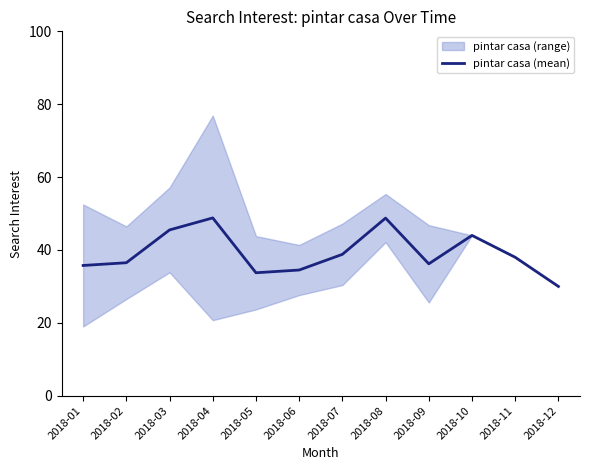

List the labels in order of value, largest first.

2018-04, 2018-08, 2018-03, 2018-10, 2018-07, 2018-11, 2018-02, 2018-09, 2018-01, 2018-06, 2018-05, 2018-12